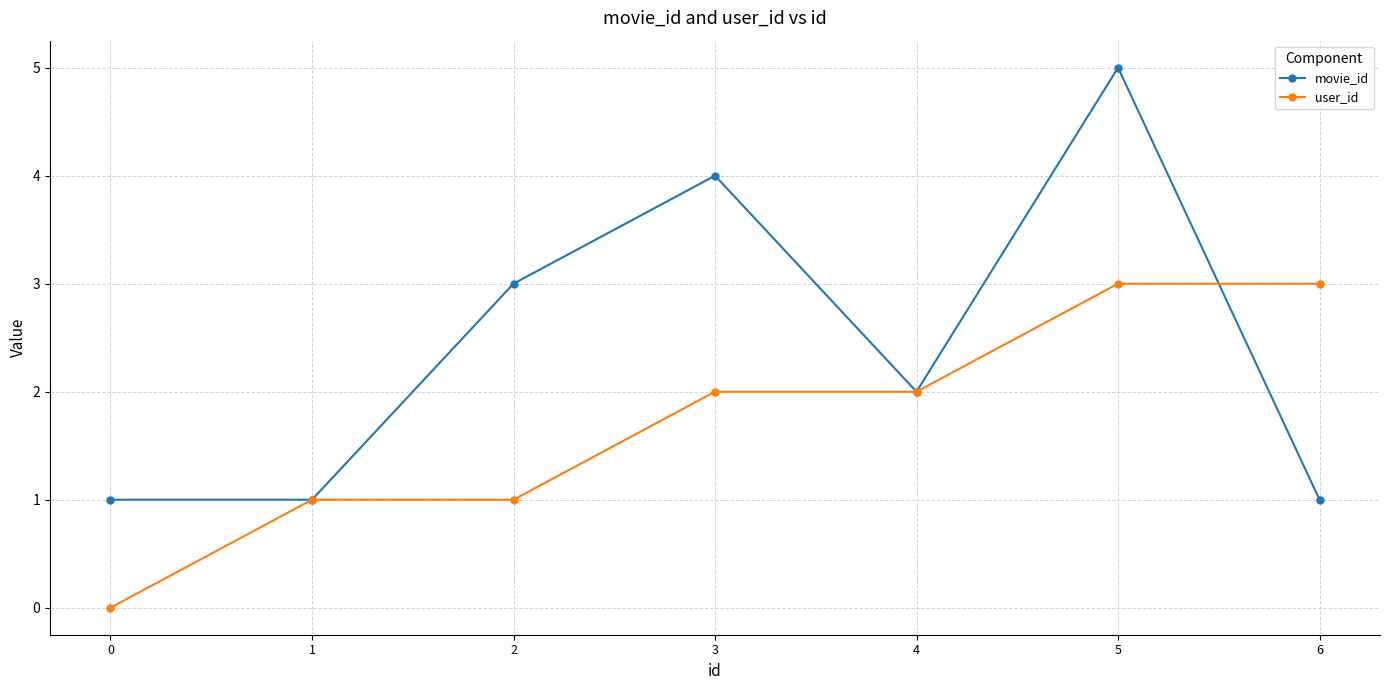

Reading right to left, list all the values displayed in this chart.

movie_id: 1	5	2	4	3	1	1
user_id: 3	3	2	2	1	1	0